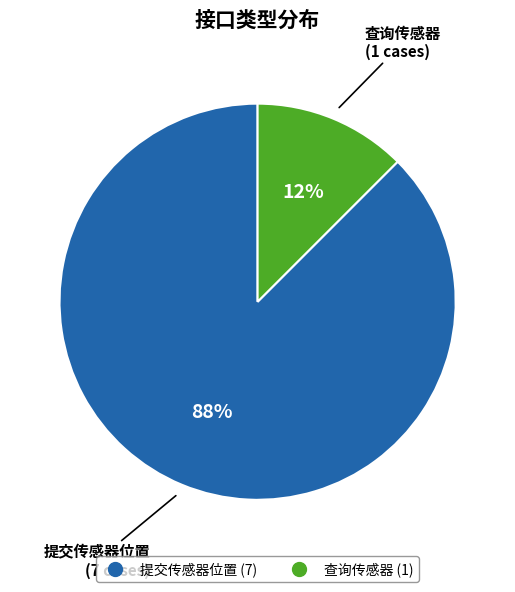

To the nearest percent, what is the average slice percentage?

50%